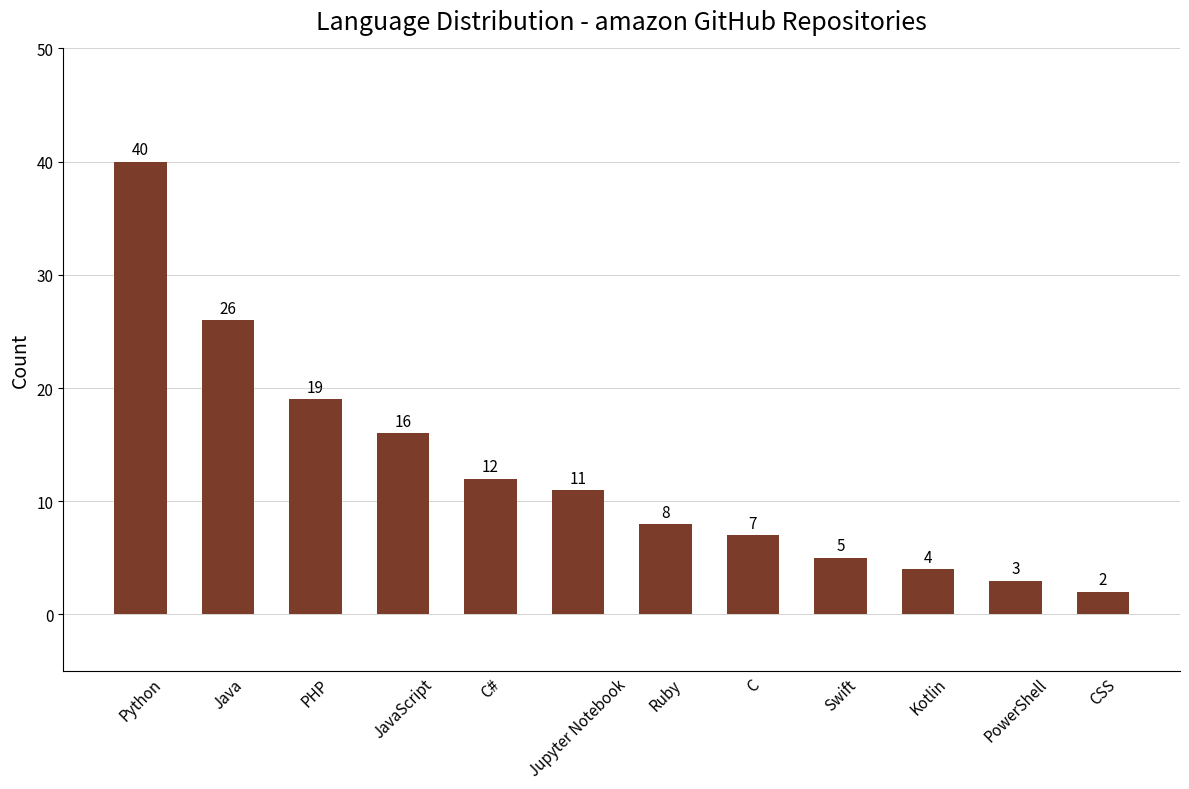

List the labels in order of value, smallest first.

CSS, PowerShell, Kotlin, Swift, C, Ruby, Jupyter Notebook, C#, JavaScript, PHP, Java, Python